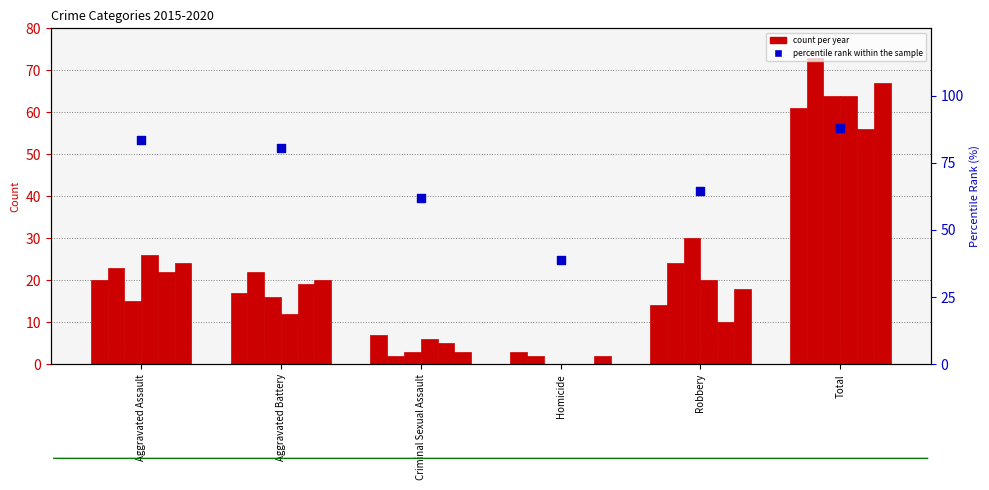

Which has a higher value, Aggravated Assault or Total?

Total